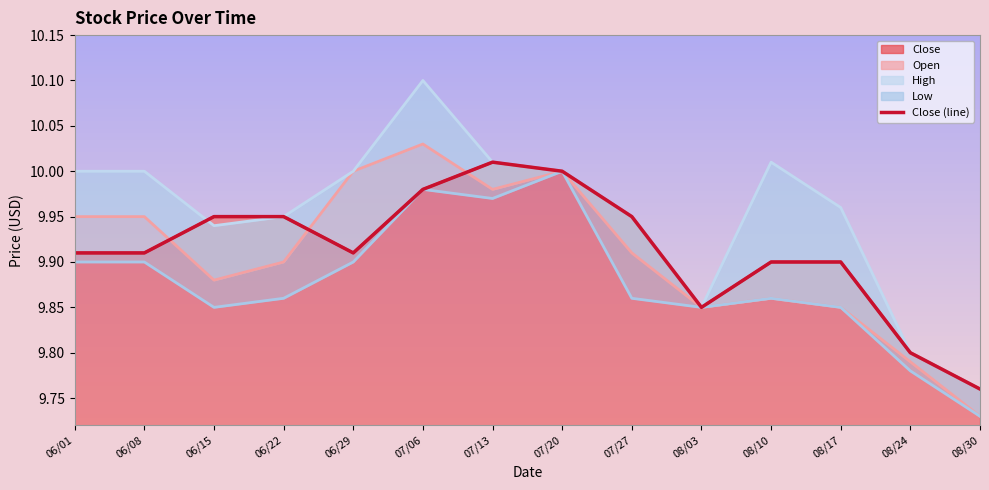

Read the value at 07/20.

10.0